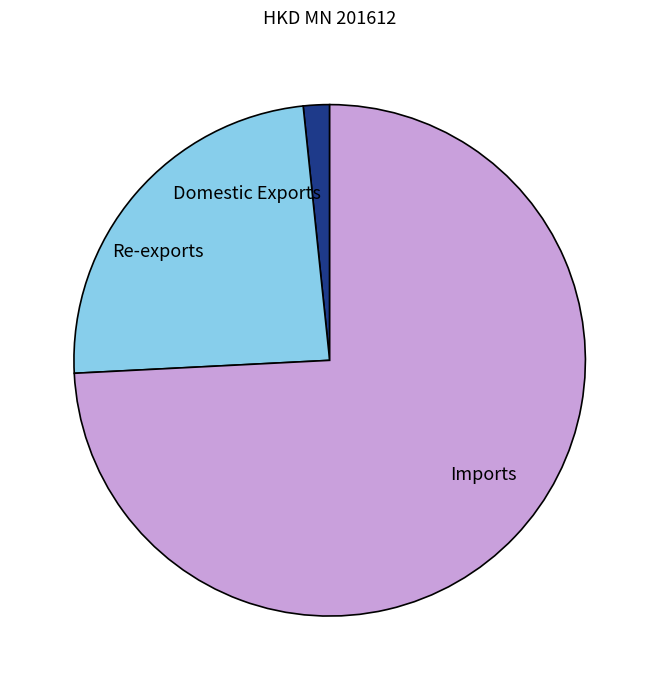

What is the ratio of the value at Imports to the value at Re-exports?

3.1